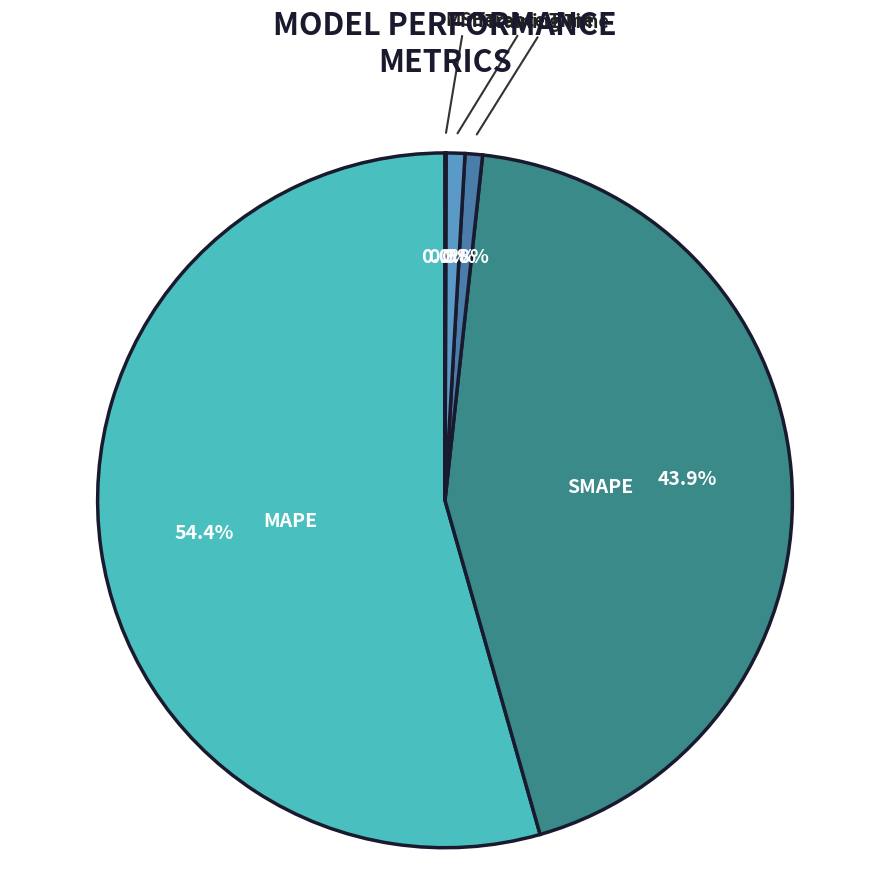

Count the number of slices in the pie.

5